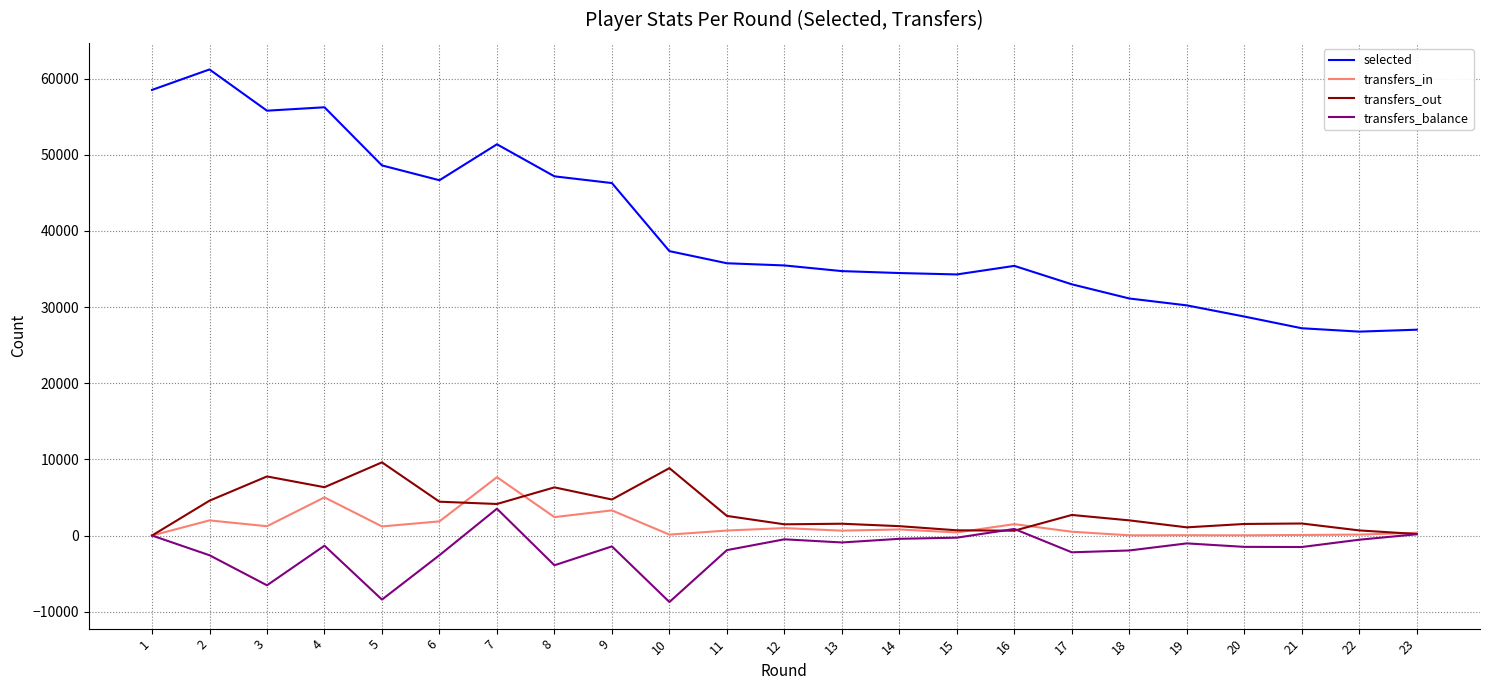

True or false: selected and transfers_in intersect in this chart.

False